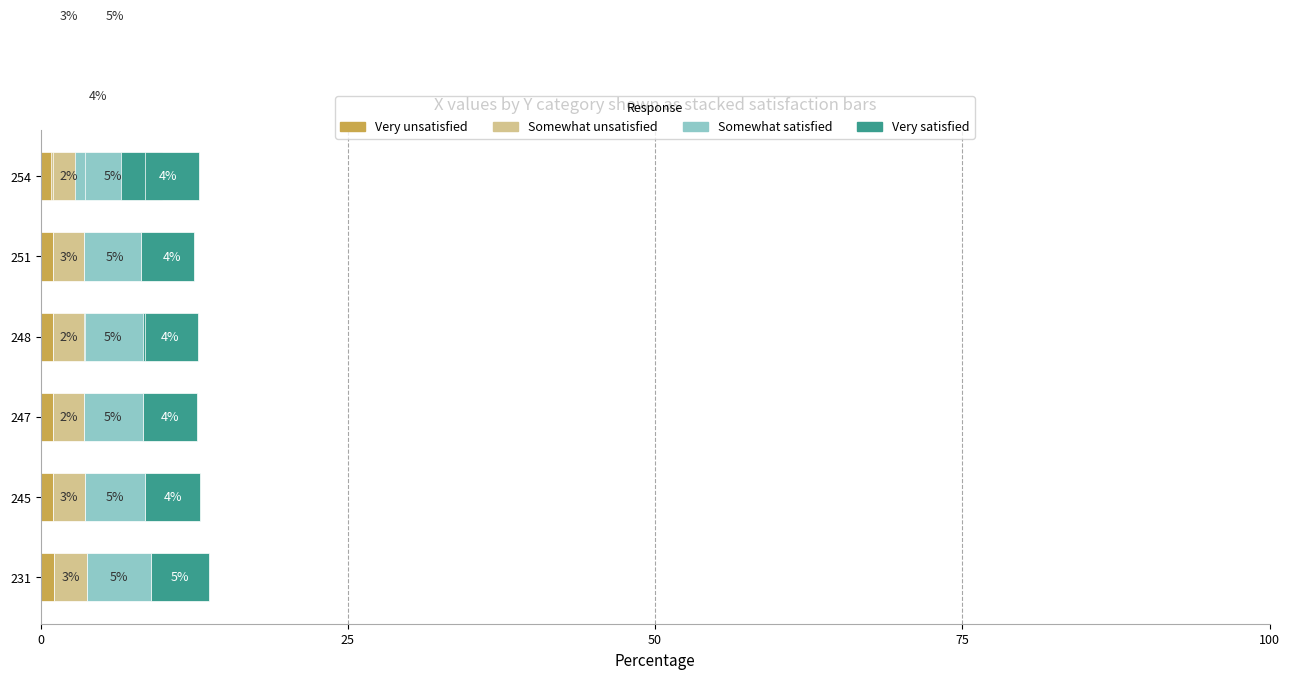

What is the approximate value of Very unsatisfied at 245?

1.0